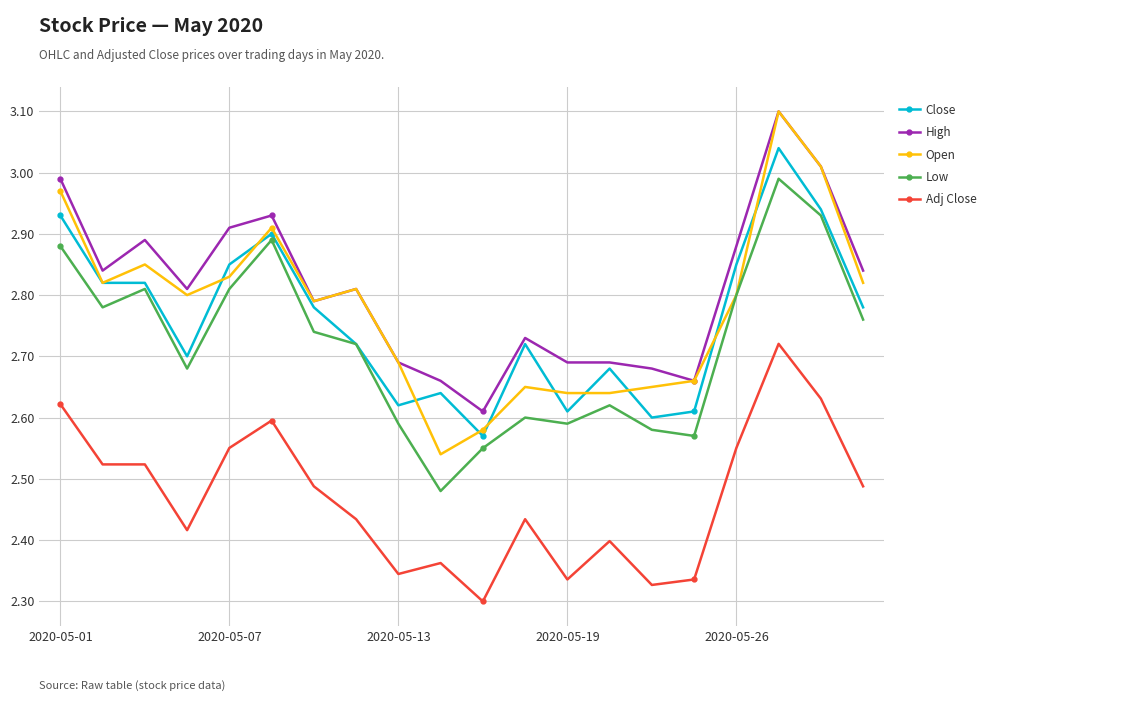

What is the maximum value shown in the chart?

3.1